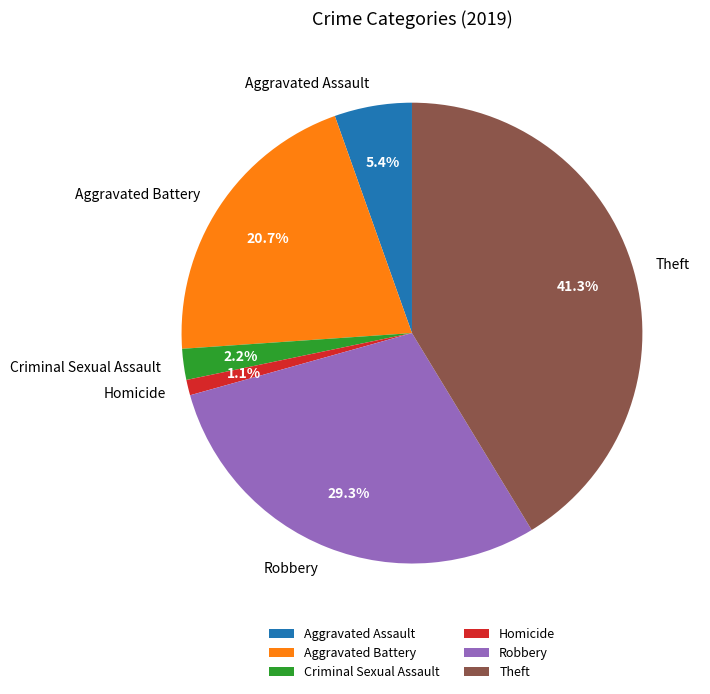

What is the total percentage of Homicide and Robbery?

30.4%